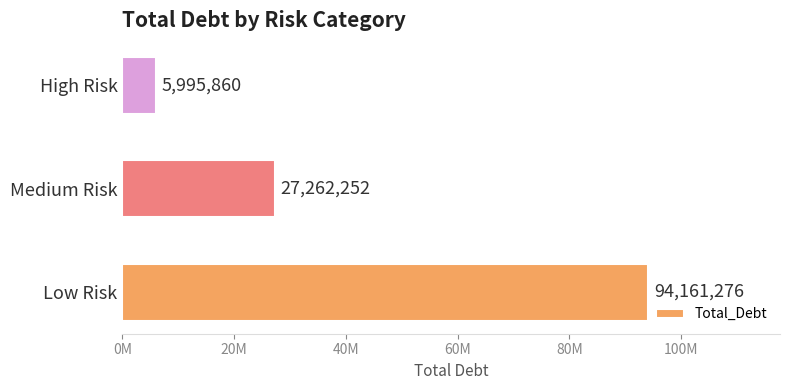

Does the chart contain any negative values?

No